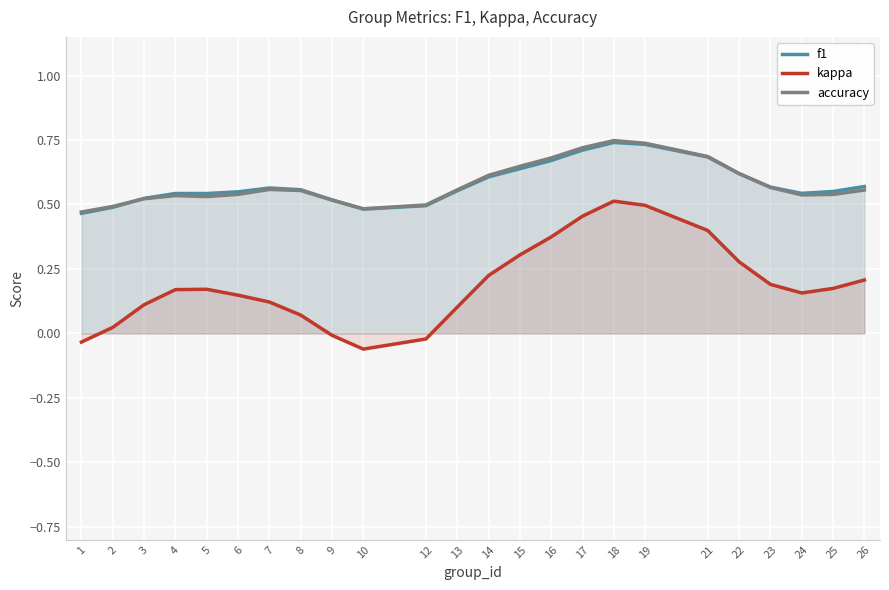

In accuracy, how many points are higher than both neighbors (excluding endpoints)?

3